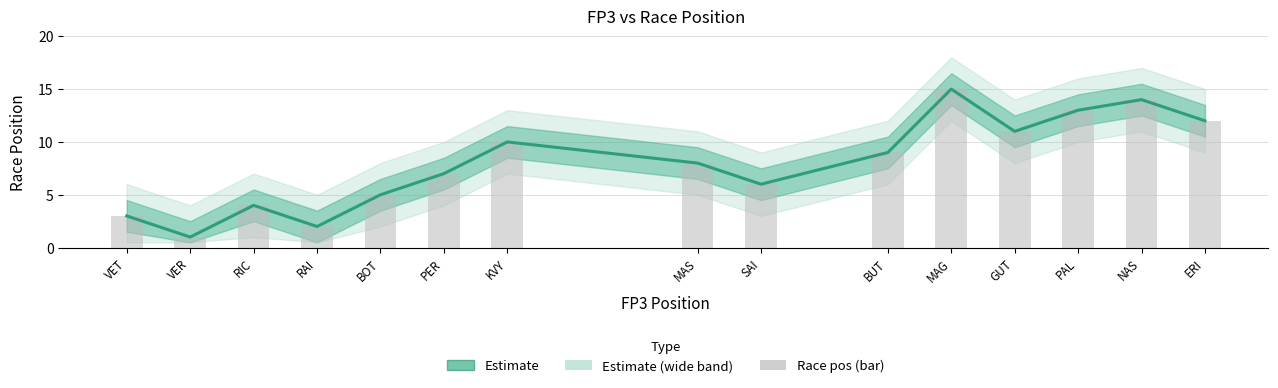

What is the difference between the maximum and minimum values in the Race pos (bar) series?

14